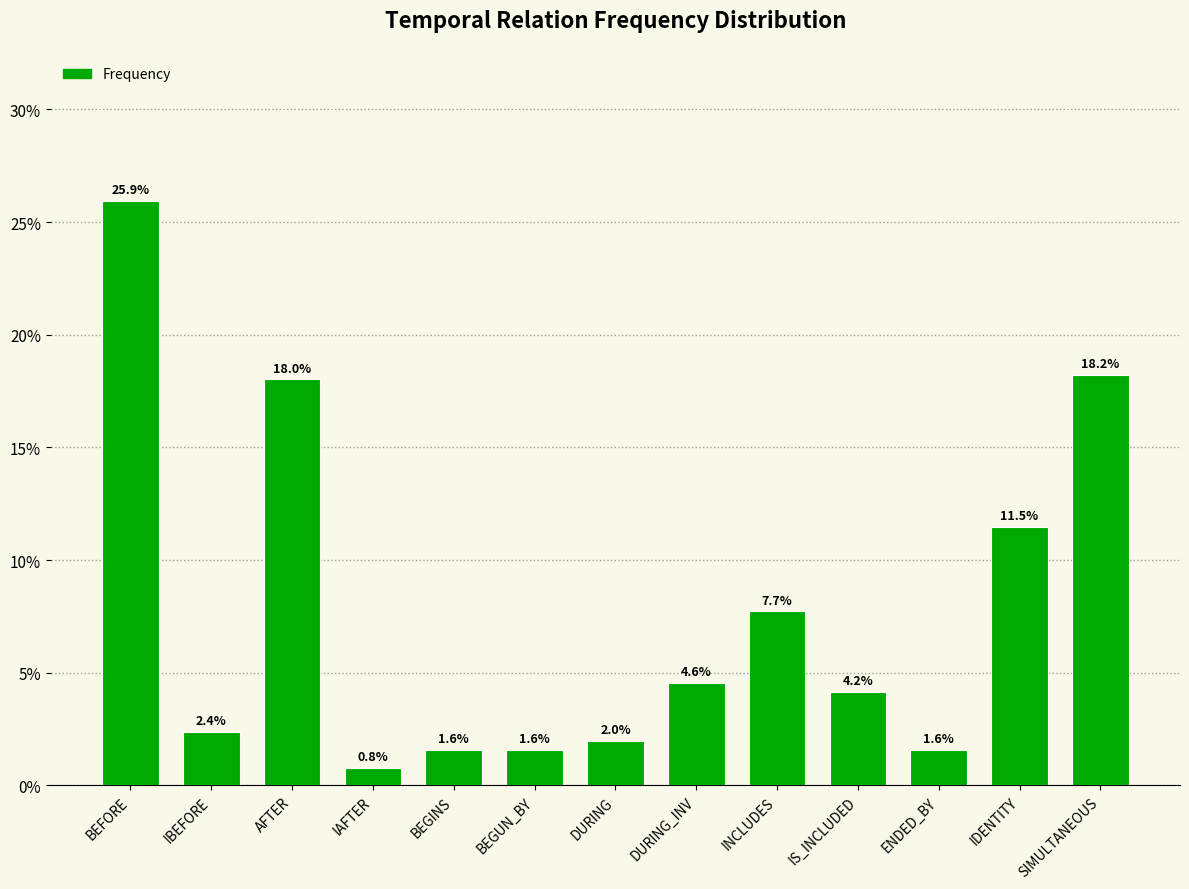

Are the bars grouped side by side (vs. stacked)?

No